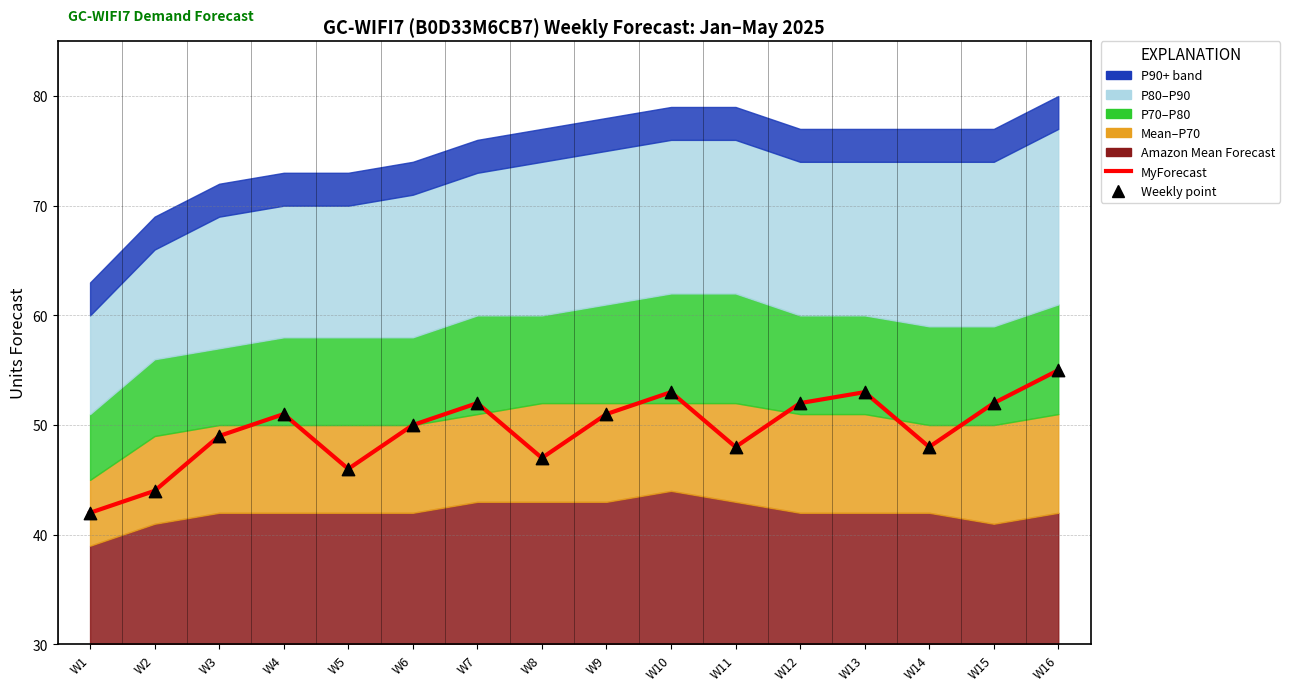

What is the change in value from W1 to W12?

+10